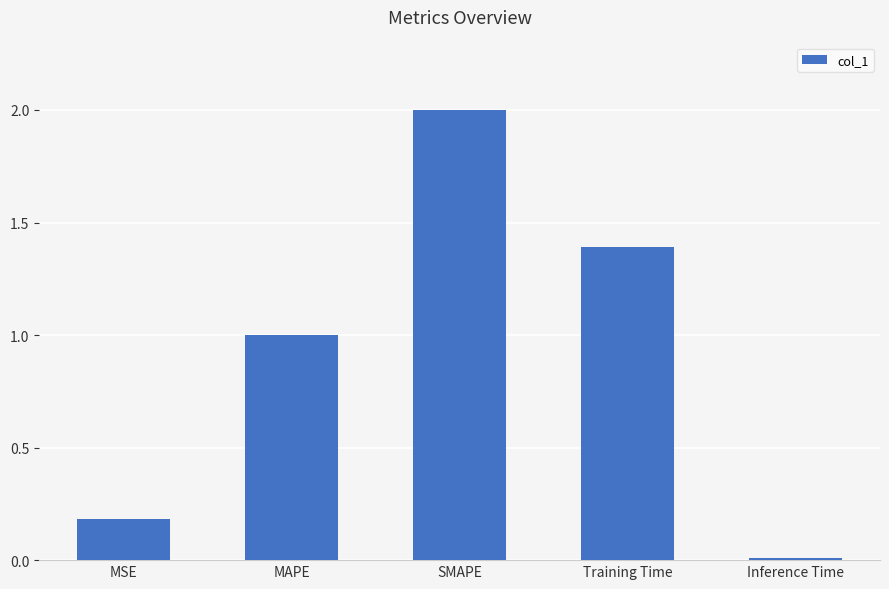

Rank the categories by value from highest to lowest.

SMAPE, Training Time, MAPE, MSE, Inference Time